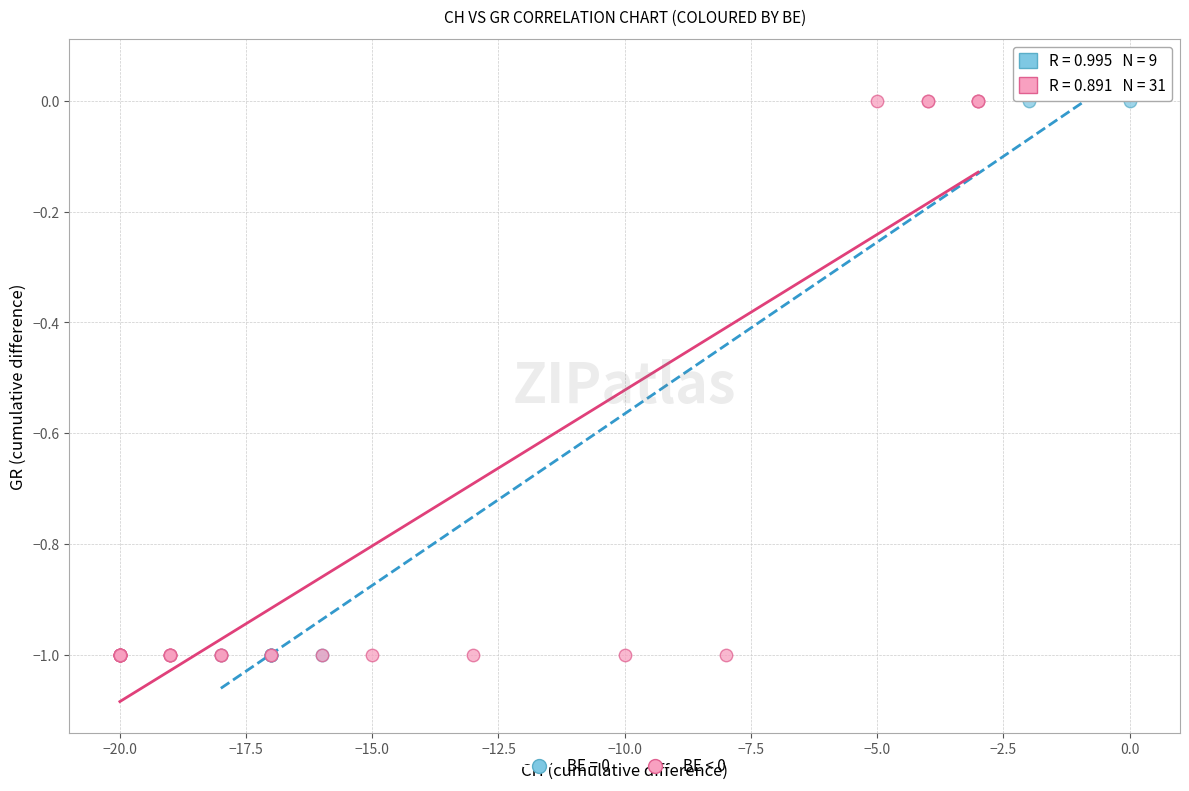

What are all the series names shown in the legend?

BE = 0, BE < 0